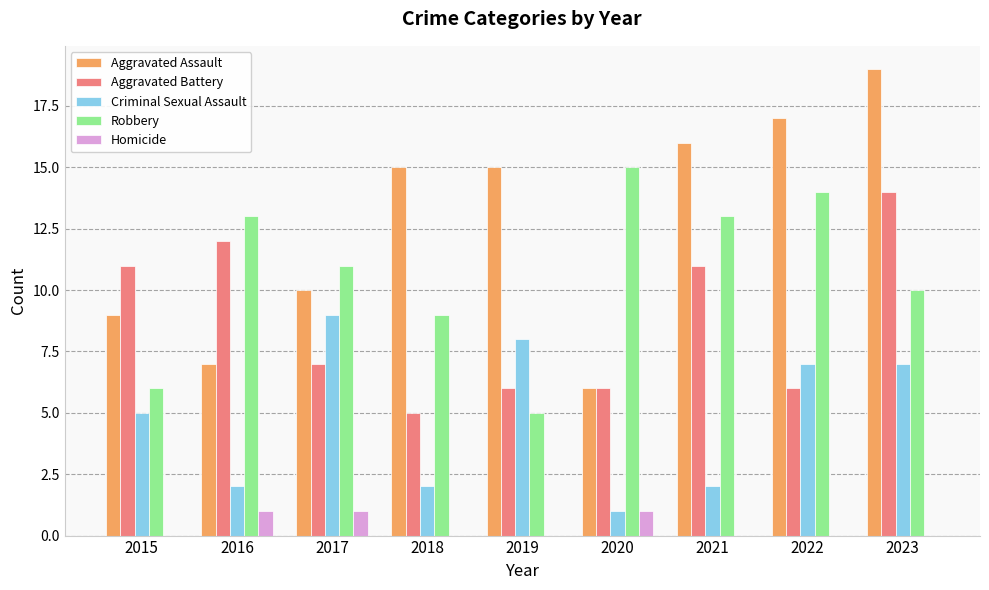

What is the sum of the Aggravated Assault values at 2016 and 2017?

17